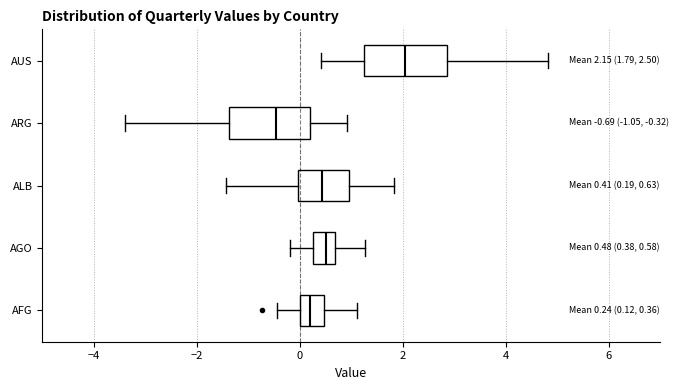

Which box has the furthest to the right median line?

AUS